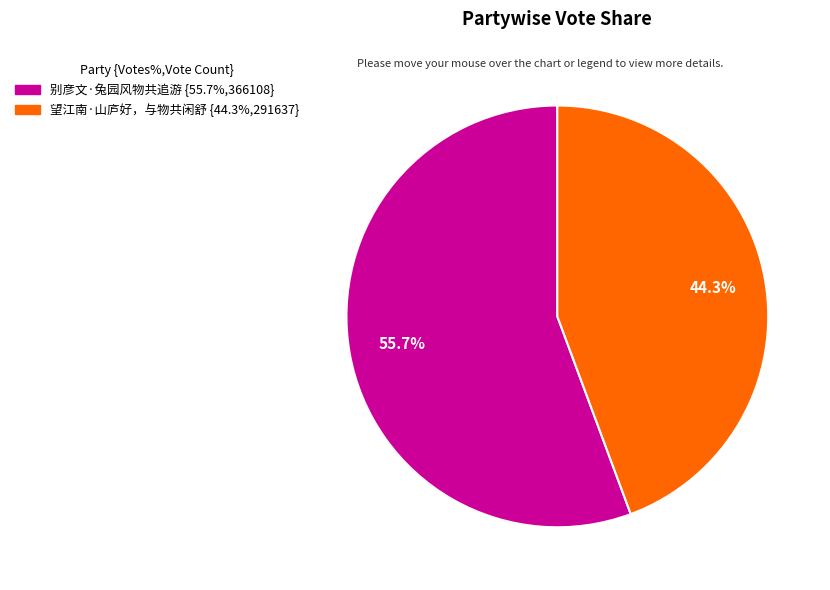

How many segments does this pie chart have?

2